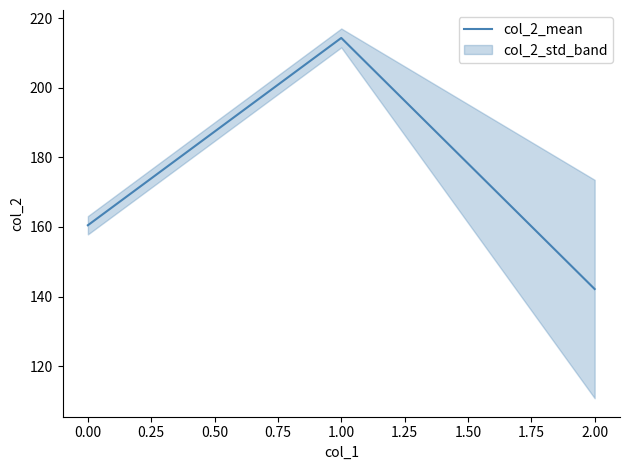

The col_2_mean series shows 286.7 at 0.00. True or false?

False